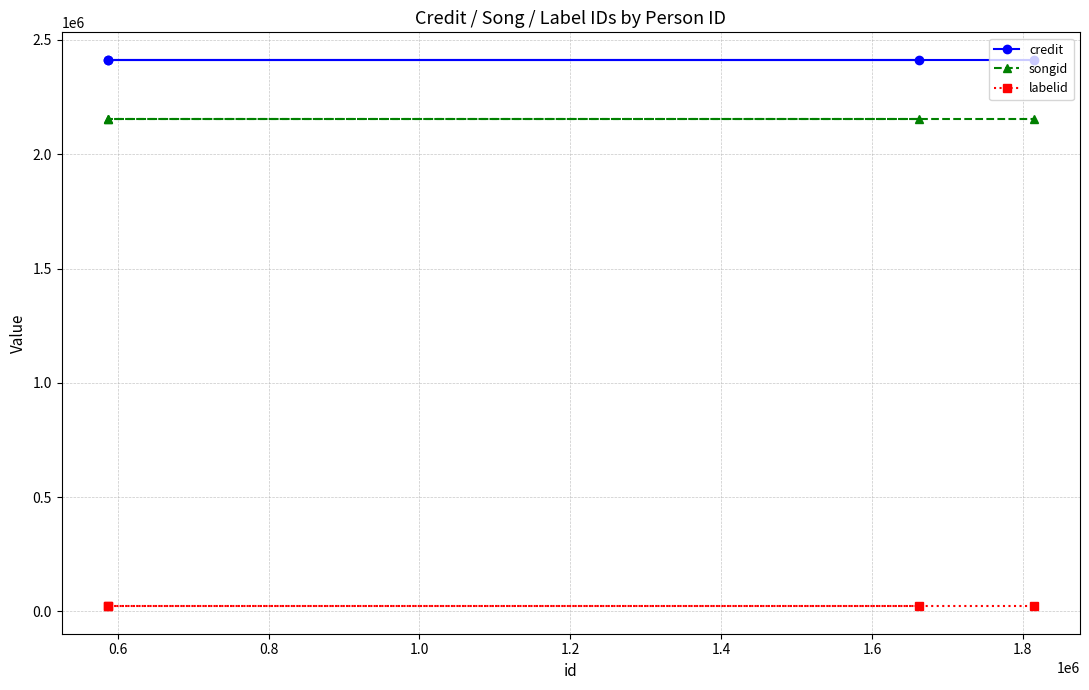

Rank the series by their maximum value, from highest to lowest.

credit, songid, labelid